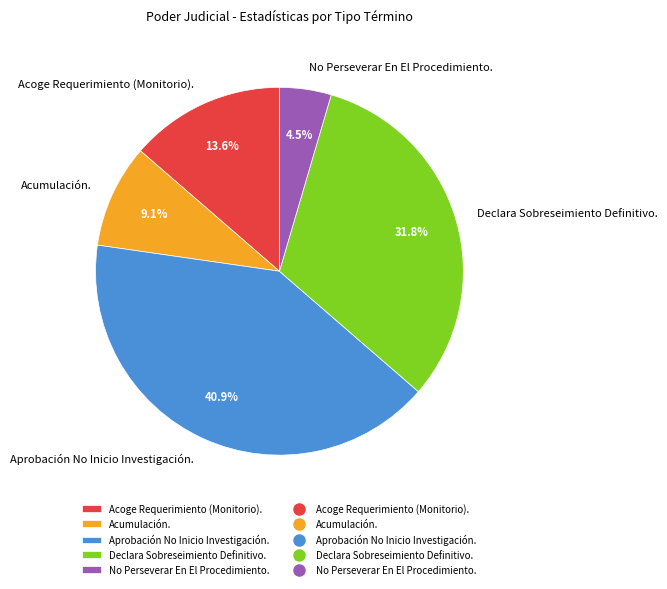

Which slice is the largest?

Aprobación No Inicio Investigación.